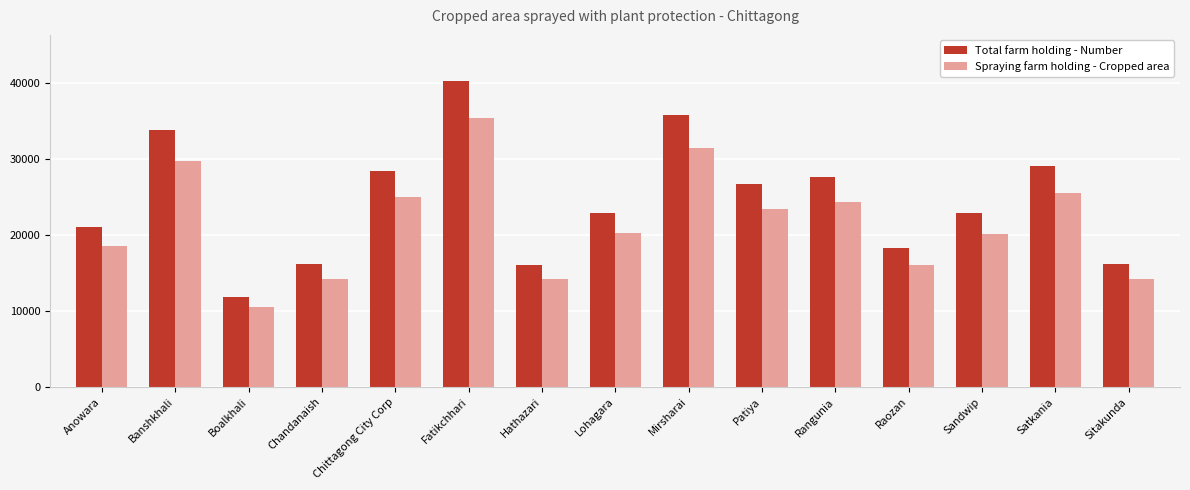

What is the label of the 5th bar from the left?

Chittagong City Corp